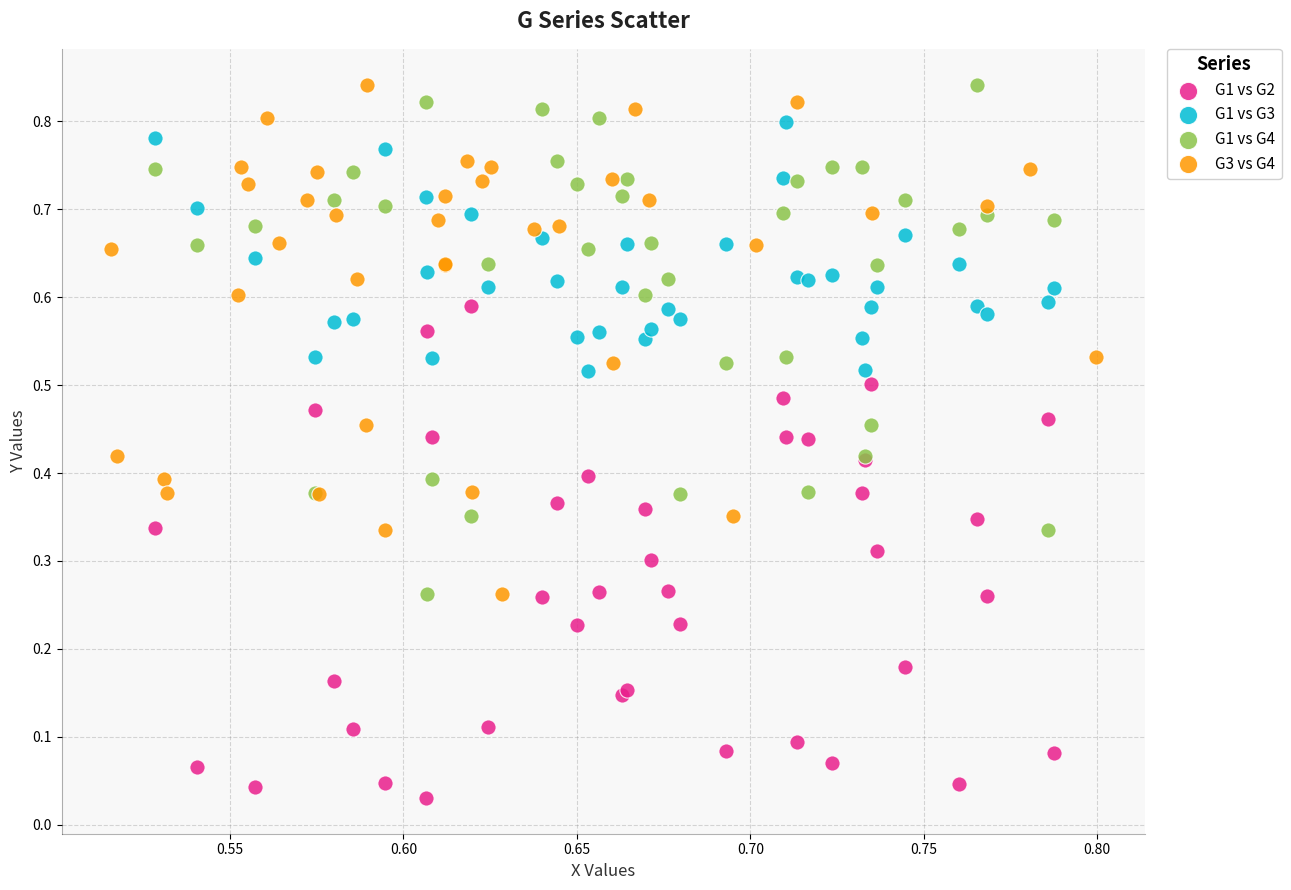

Which series contains the lowest Y value?

G1 vs G2